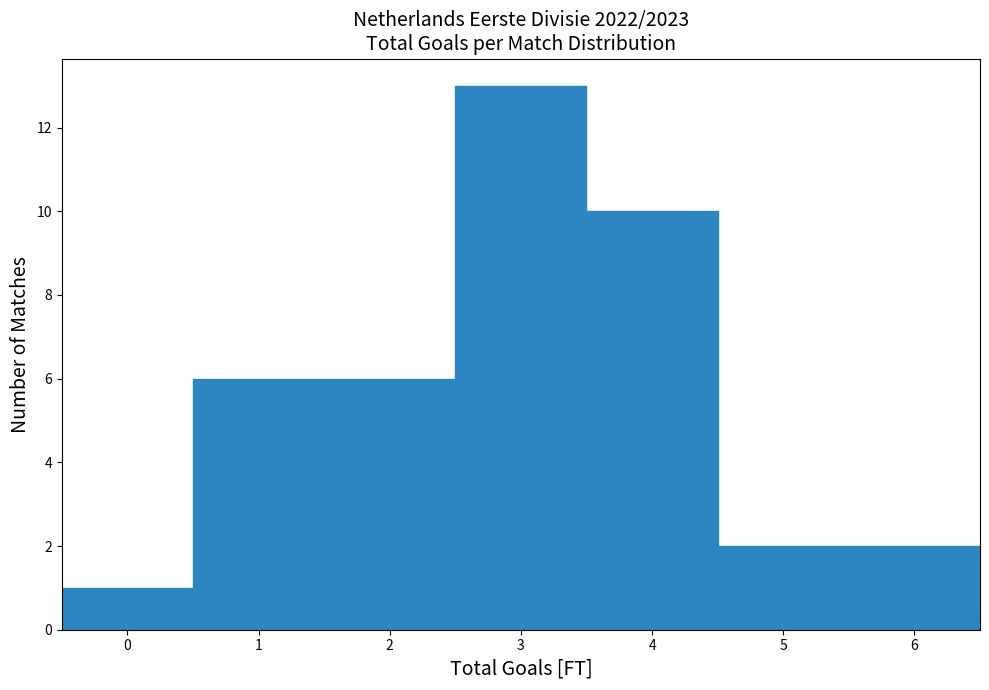

Reading left to right, transcribe this chart: for each bar, give the range it covers on the x-axis and its height. The values are not printed on the chart, so give them approximately, as read against the axis.

-0.5 to 0.5: 1
0.5 to 1.5: 6
1.5 to 2.5: 6
2.5 to 3.5: 13
3.5 to 4.5: 10
4.5 to 5.5: 2
5.5 to 6.5: 2